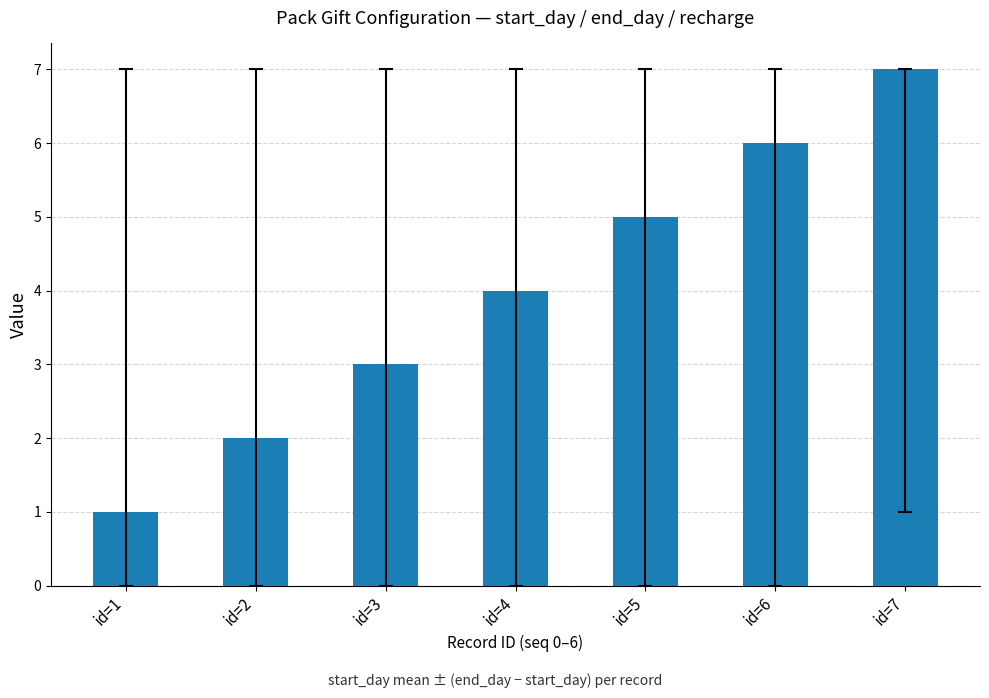

What is the sum of all values?

28